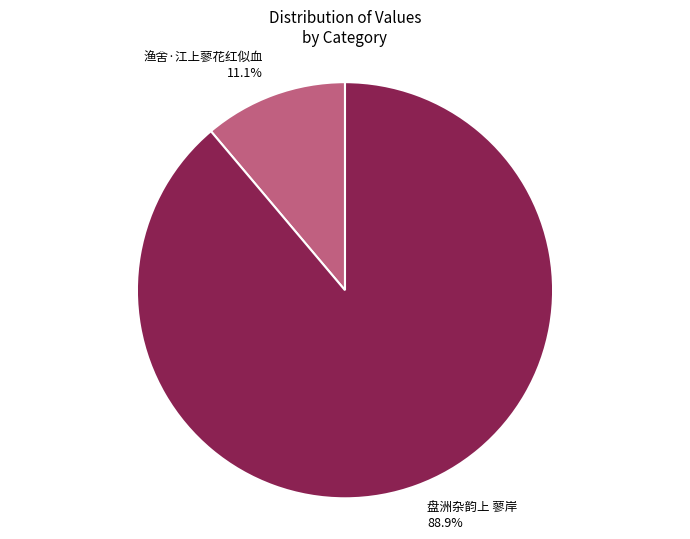

Which has a higher value, 盘洲杂韵上 蓼岸 or 渔舍·江上蓼花红似血?

盘洲杂韵上 蓼岸